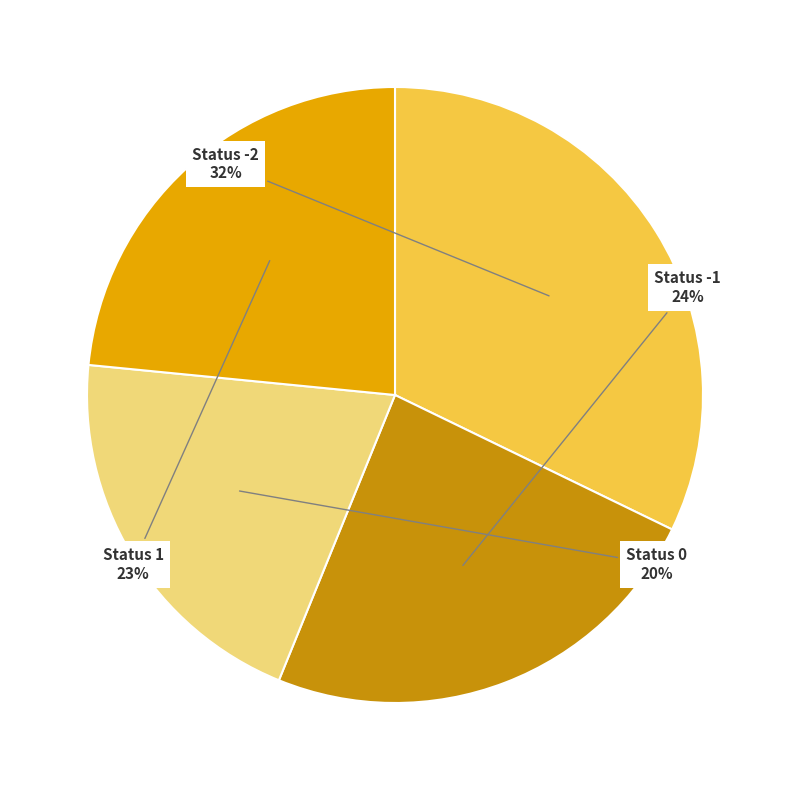

To the nearest percent, what is the difference between the largest and smallest slice percentages?

12%